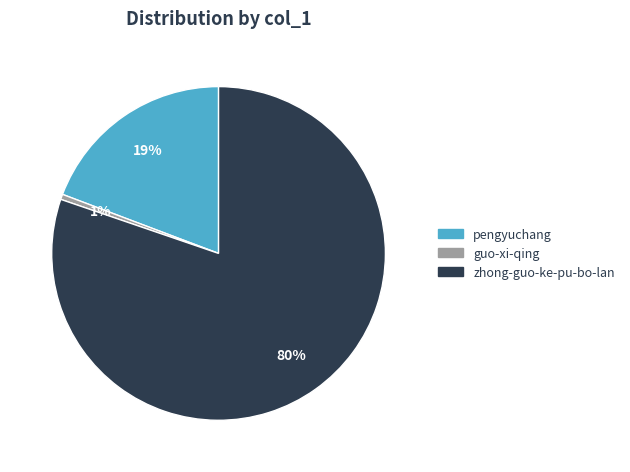

Combined, do guo-xi-qing and pengyuchang account for over 50%?

No